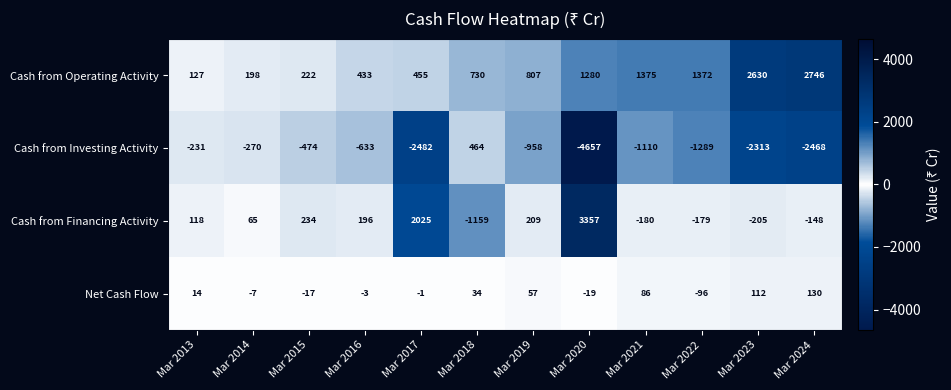

What is the greatest value displayed?

3357